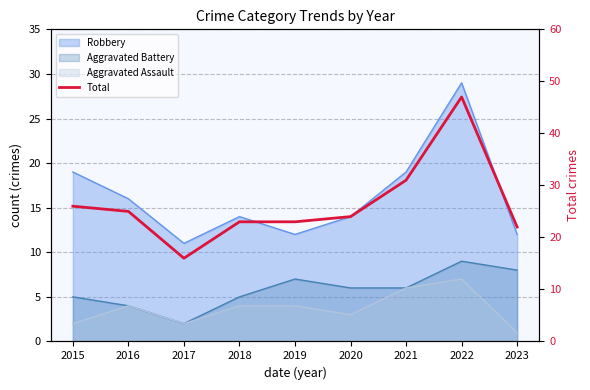

Is it true that the value at 2021 is 31?

True